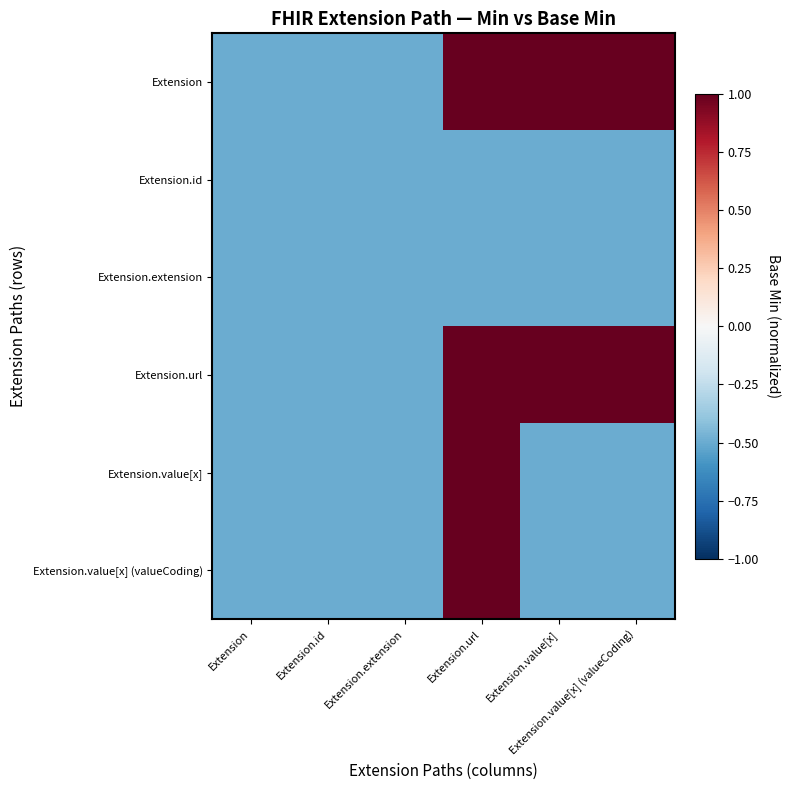

At how many categories does at least one series exceed 0?

3